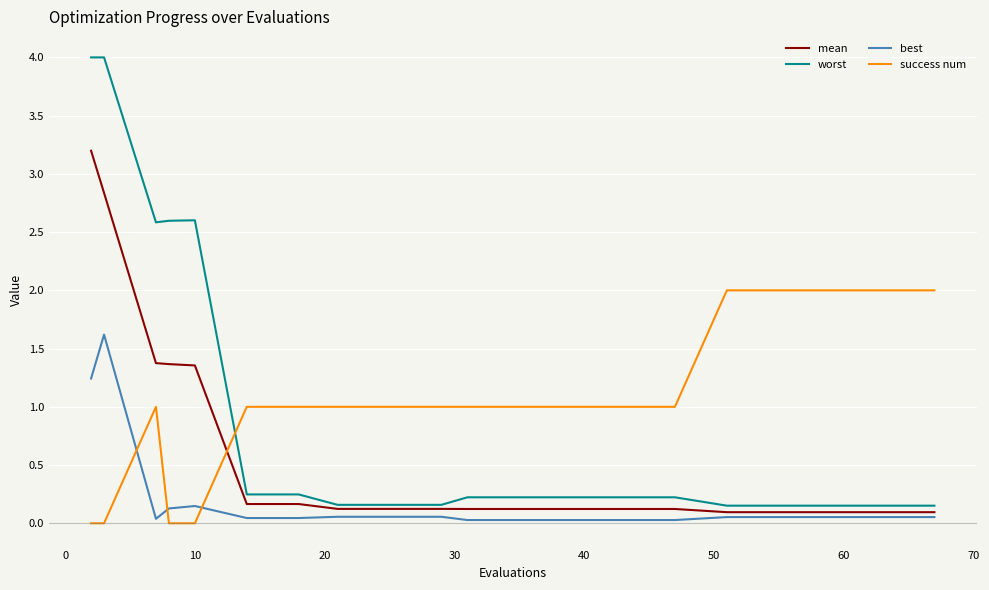

True or false: worst and success num cross at least once.

True